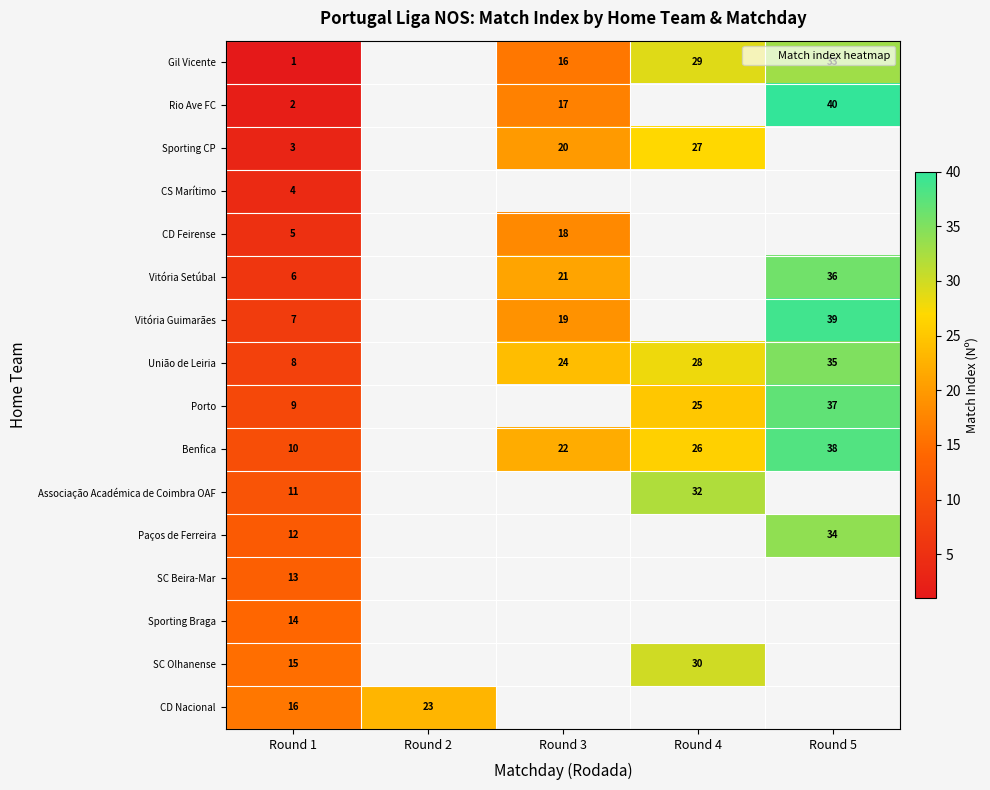

How many data points does each series have?

5